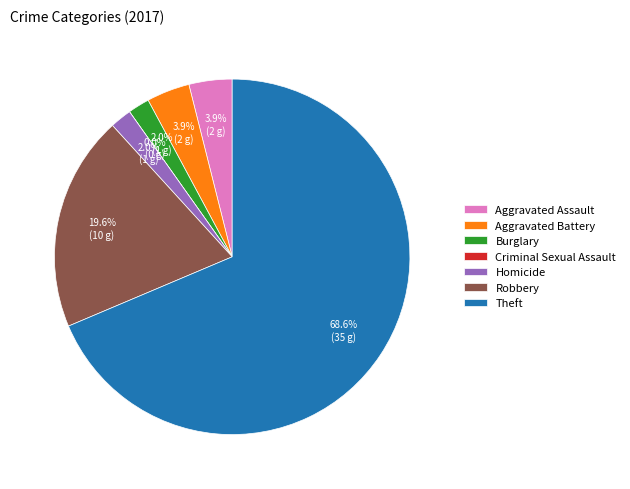

Is there a majority slice in this chart?

Yes